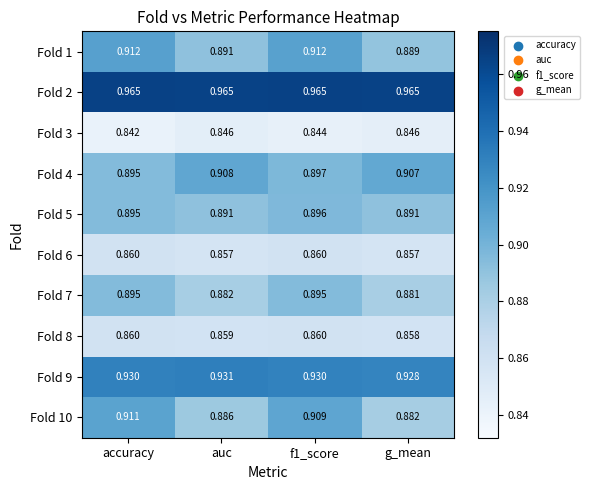

How many data points does each series have?

4